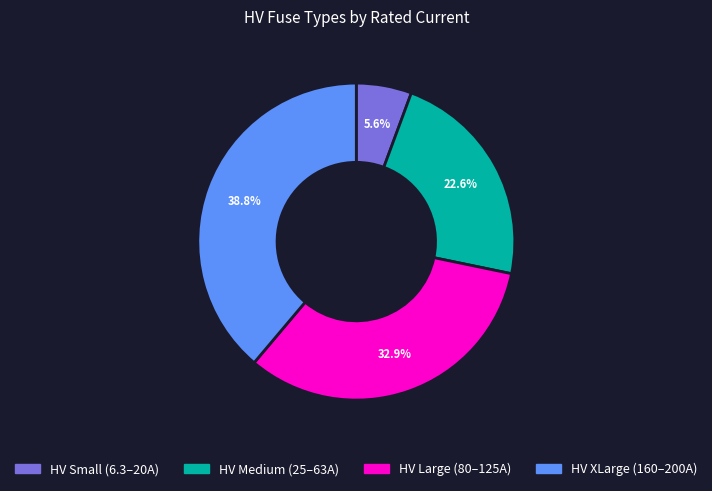

How many slices are in this pie chart?

4